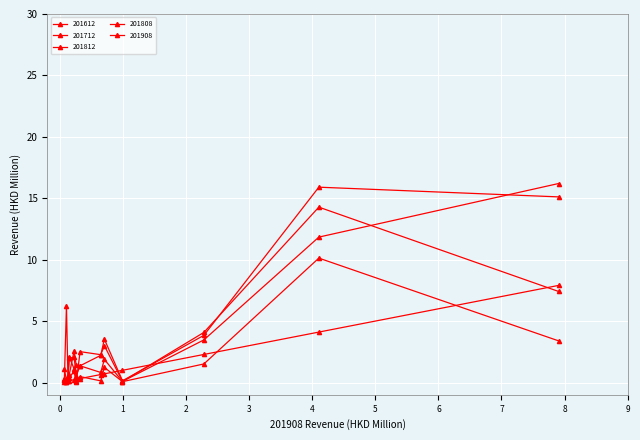

Rank the categories by 201712 value from highest to lowest.

U S A, JAPAN, GERMANY, CHINA, MACAU SAR, ITALY, TAIWAN, CANADA, KOREA REP, SPAIN, FRANCE, UNITED KINGDOM, SWITZERLAND